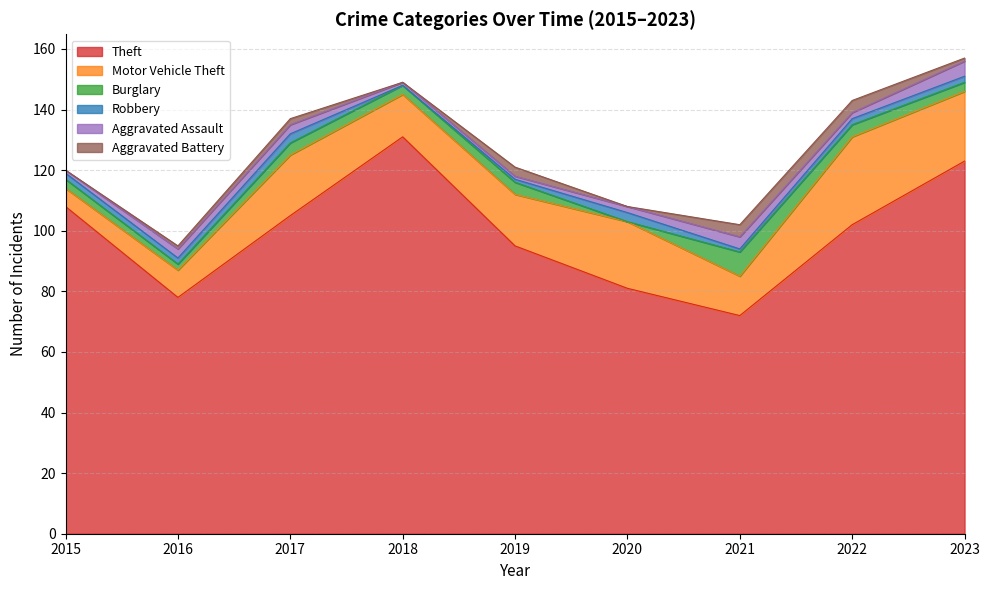

Rank the series by their maximum value, from lowest to highest.

Robbery, Aggravated Battery, Aggravated Assault, Burglary, Motor Vehicle Theft, Theft